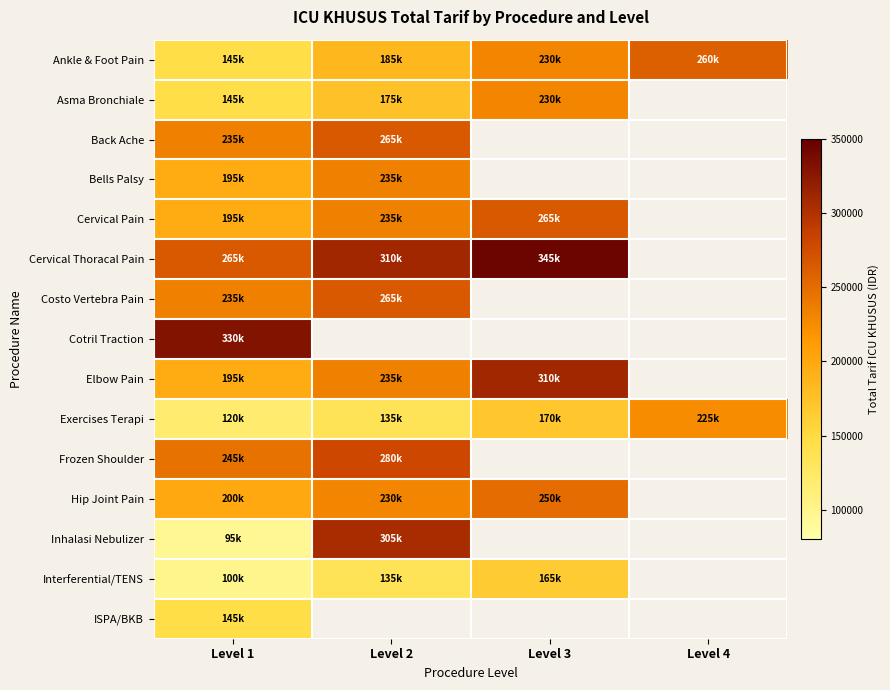

List the series in order of their overall mean, highest first.

Ankle & Foot Pain, Asma Bronchiale, Back Ache, Bells Palsy, Cervical Pain, Cervical Thoracal Pain, Costo Vertebra Pain, Cotril Traction, Elbow Pain, Exercises Terapi, Frozen Shoulder, Hip Joint Pain, Inhalasi Nebulizer, Interferential/TENS, ISPA/BKB